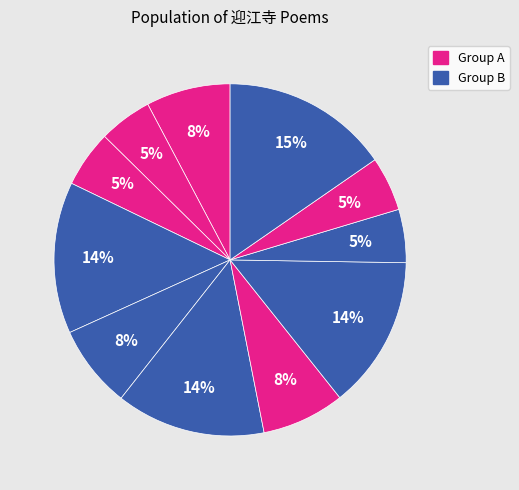

To the nearest percent, what is the average slice percentage?

9%